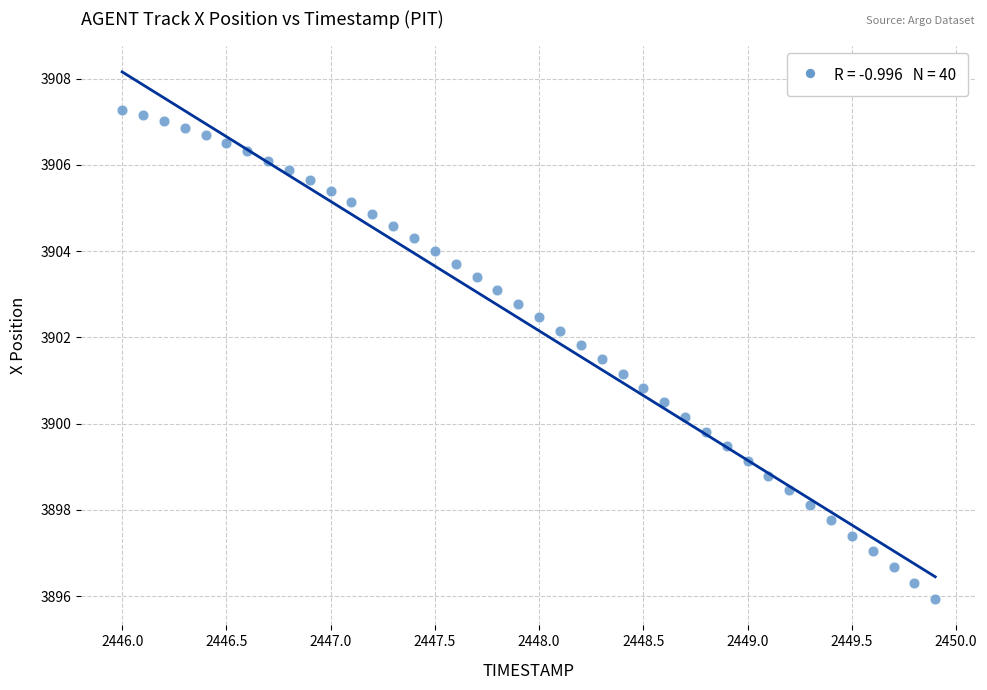

What is the range of X values (max minus min)?

3.9